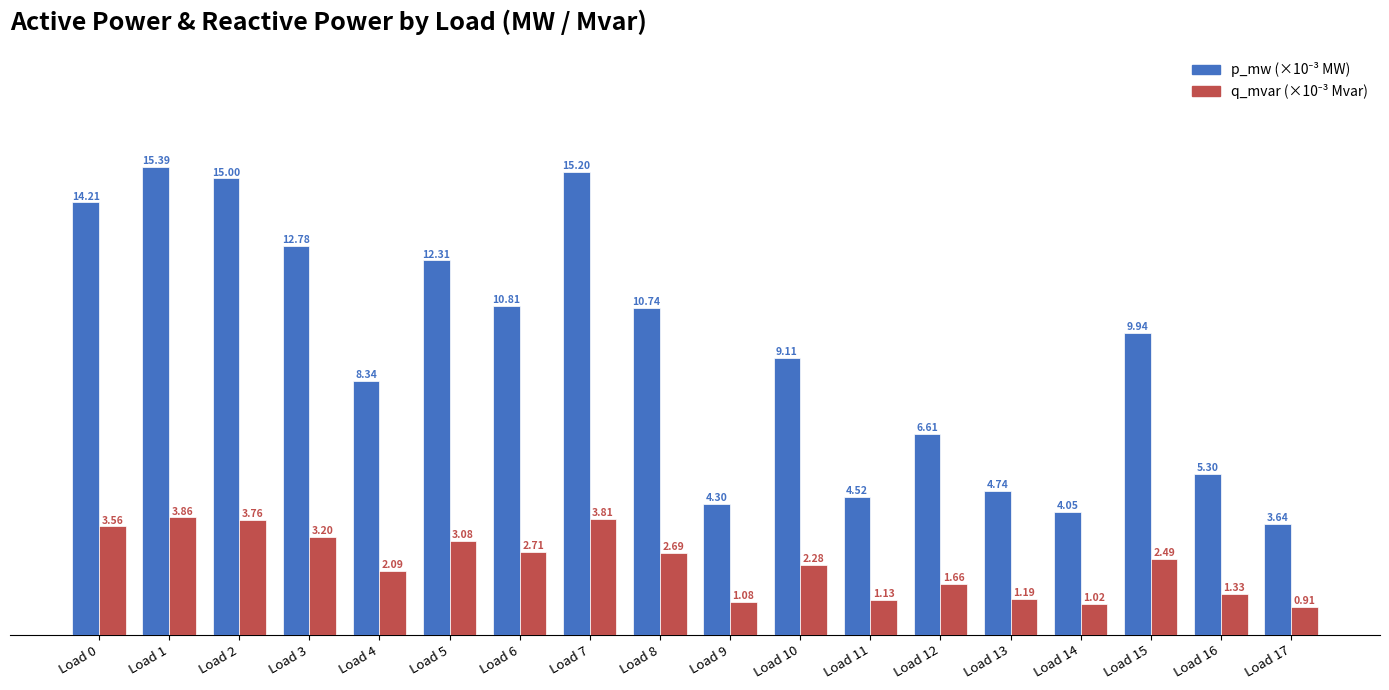

What is the difference between the highest and lowest values at Load 4?

6.2